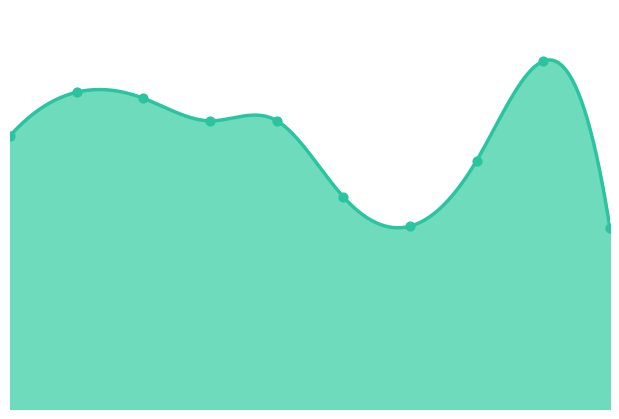

Approximately how many times larger is the value at 0 compared to 2?

0.9